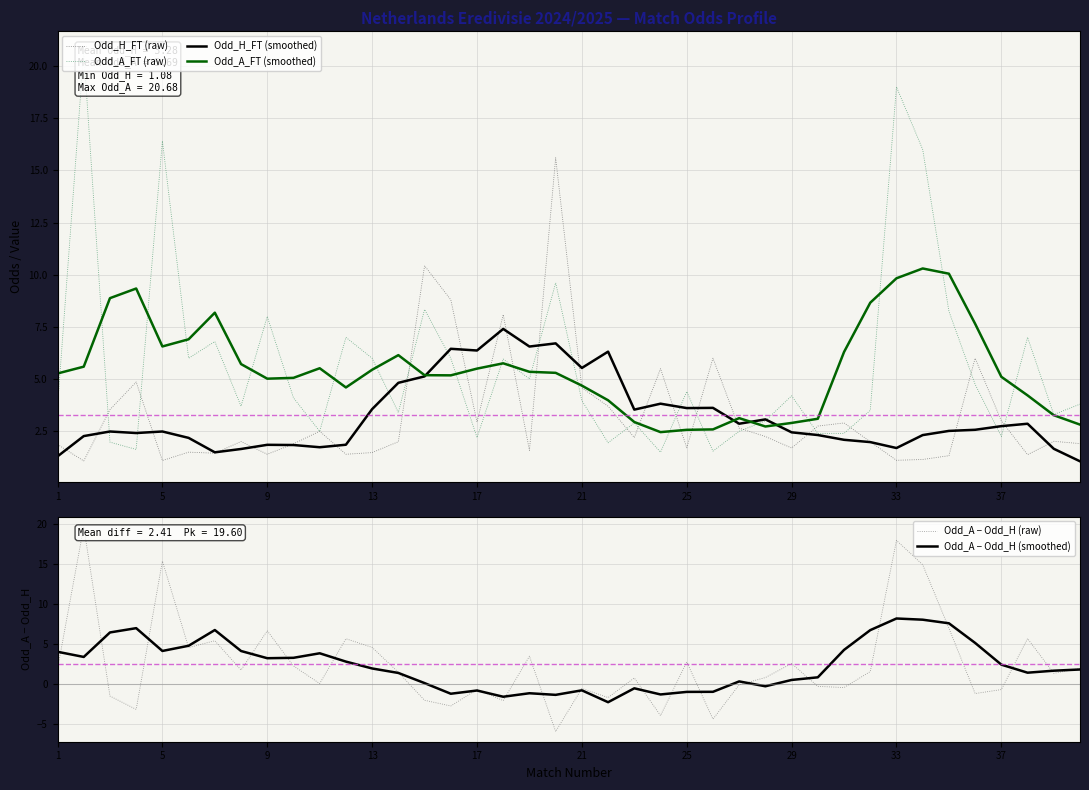

What are all the series names shown in the legend?

Odd_H_FT (raw), Odd_A_FT (raw), Odd_H_FT (smoothed), Odd_A_FT (smoothed), Odd_A − Odd_H (raw), Odd_A − Odd_H (smoothed)